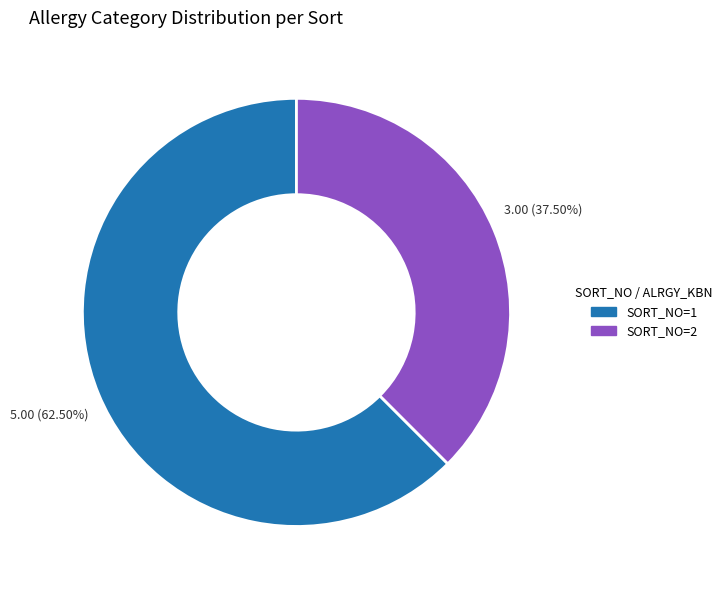

What is the largest slice in the pie chart?

SORT_NO=1